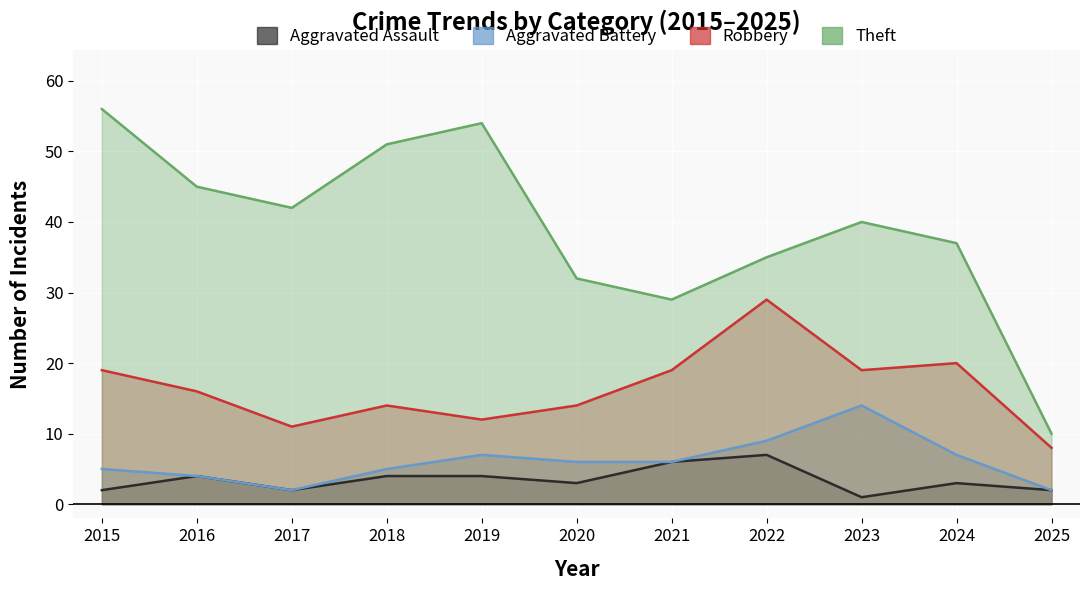

Reading left to right, extract all data points from this chart.

Aggravated Assault: 2	4	2	4	4	3	6	7	1	3	2
Aggravated Battery: 5	4	2	5	7	6	6	9	14	7	2
Robbery: 19	16	11	14	12	14	19	29	19	20	8
Theft: 56	45	42	51	54	32	29	35	40	37	10